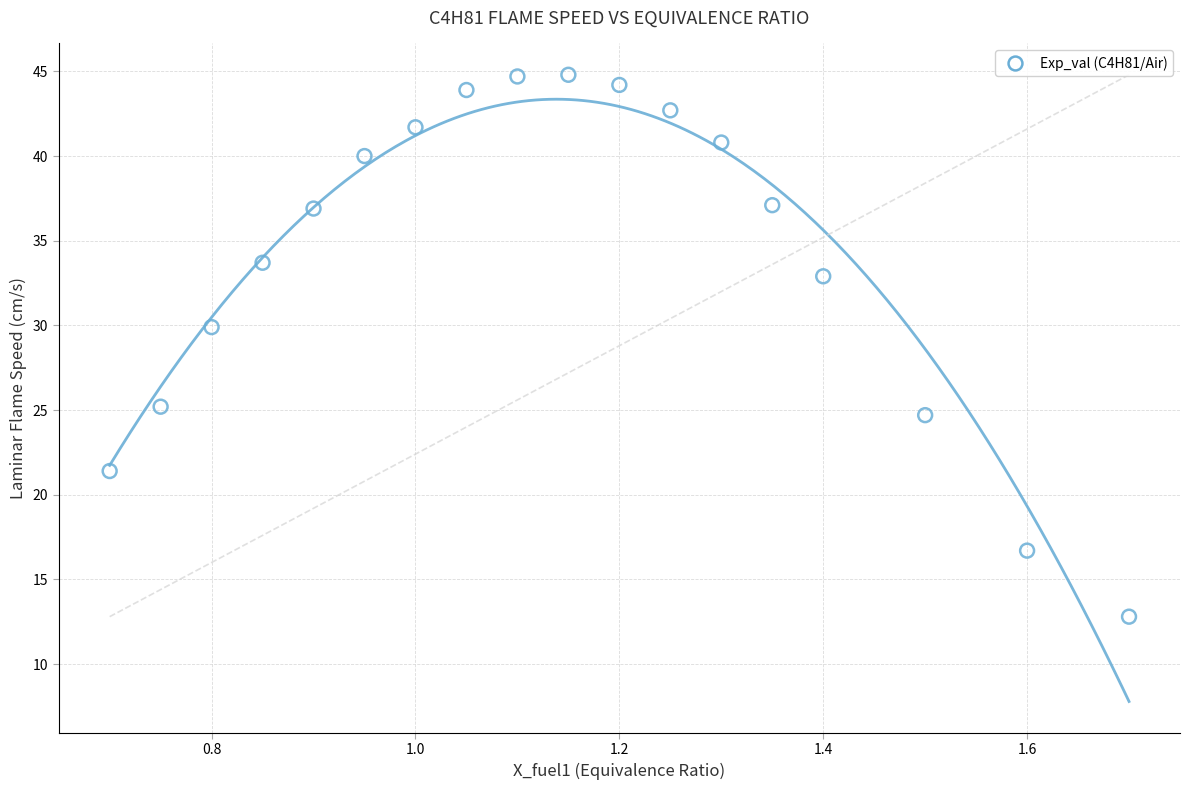

What Y value in the scatter plot is closest to 28?

29.9